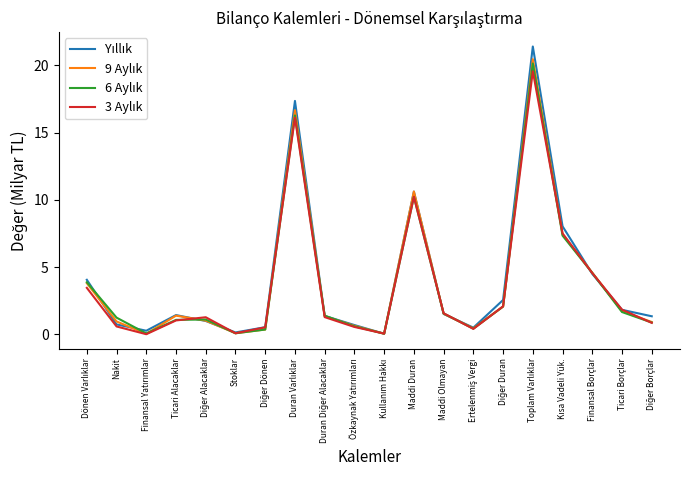

The Yıllık series shows 8.0 at Kısa Vadeli Yük.. True or false?

True